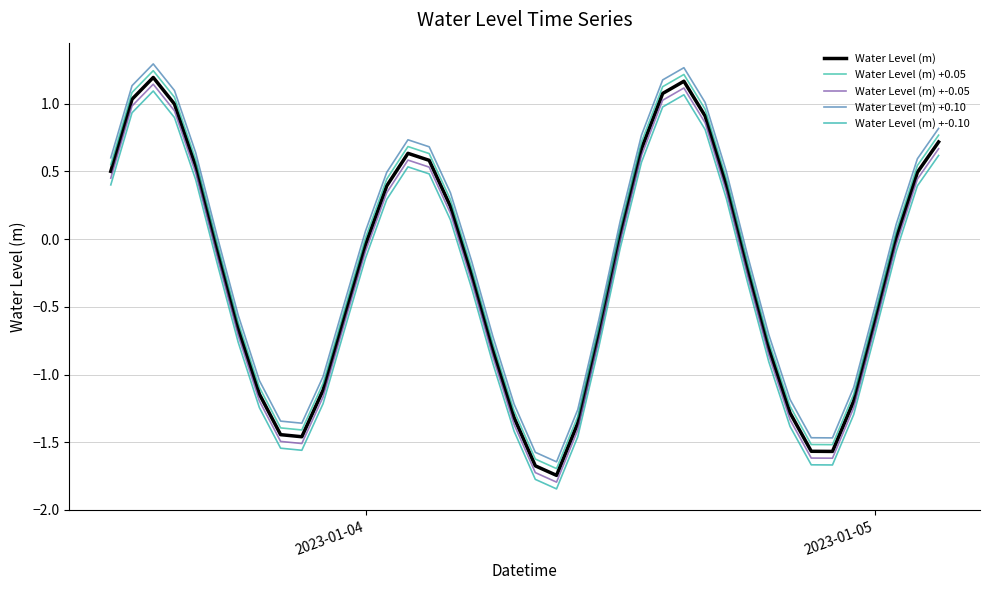

True or false: Water Level (m) +0.05 and Water Level (m) +-0.10 intersect in this chart.

False